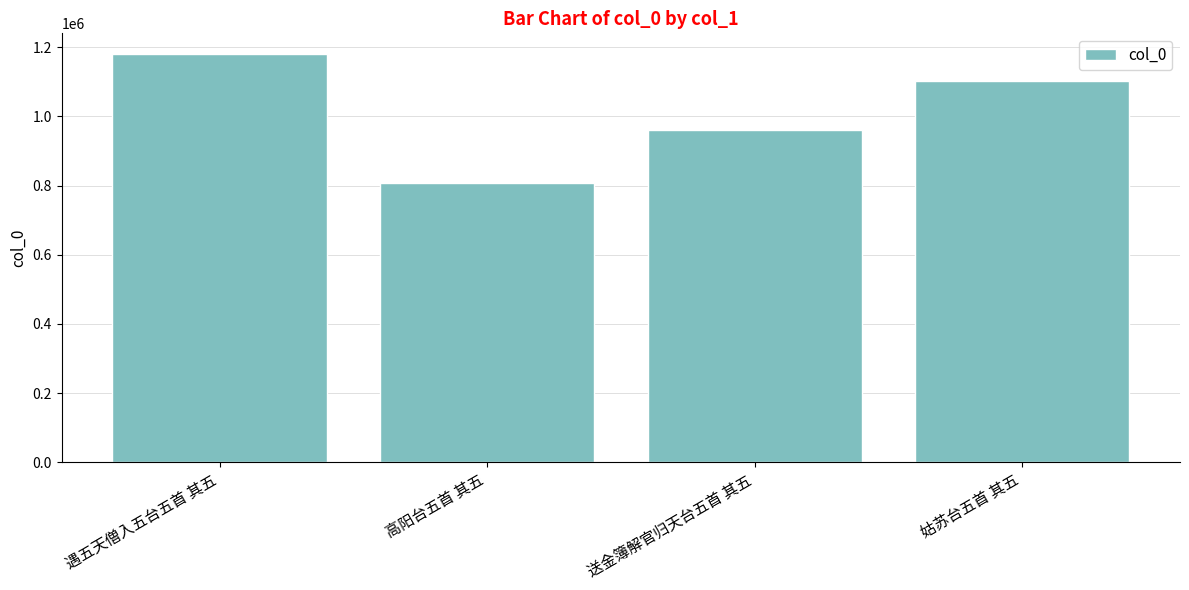

Reading left to right, transcribe all the data shown in this chart.

遇五天僧入五台五首 其五=1180736	高阳台五首 其五=806234	送金簿解官归天台五首 其五=960046	姑苏台五首 其五=1101490